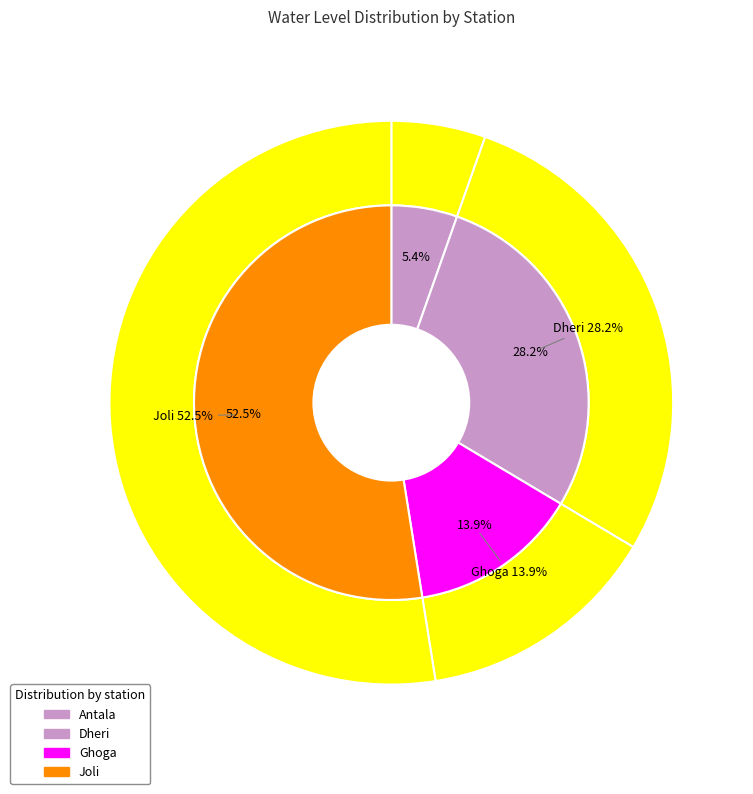

Does Joli account for over 50% of the chart?

Yes